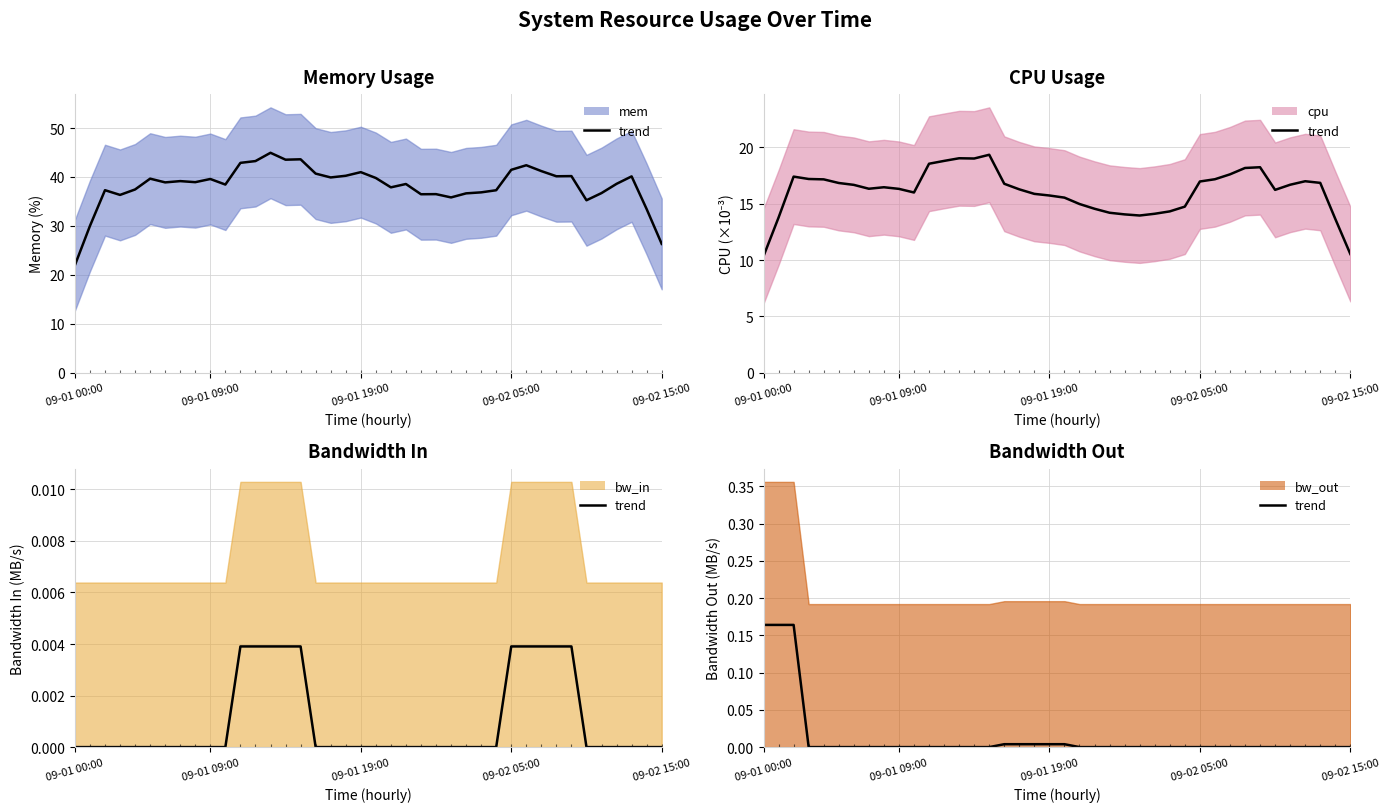

Count the number of data series in this chart.

4